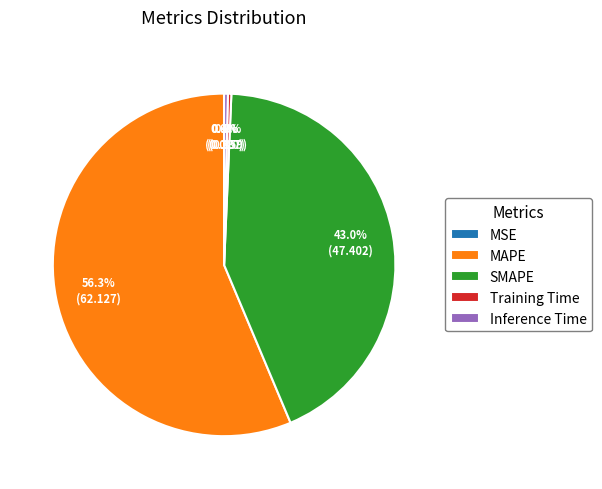

Does MAPE account for over 50% of the chart?

Yes